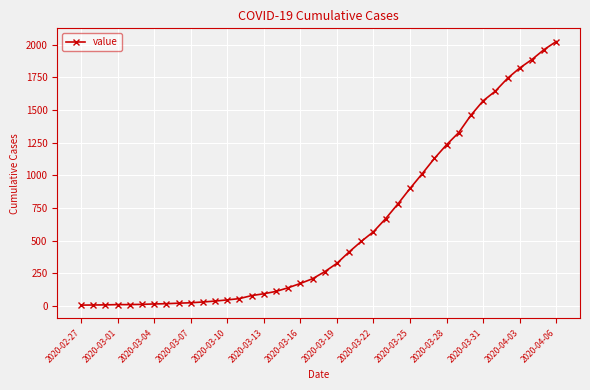

What is the maximum value shown in the chart?

2025